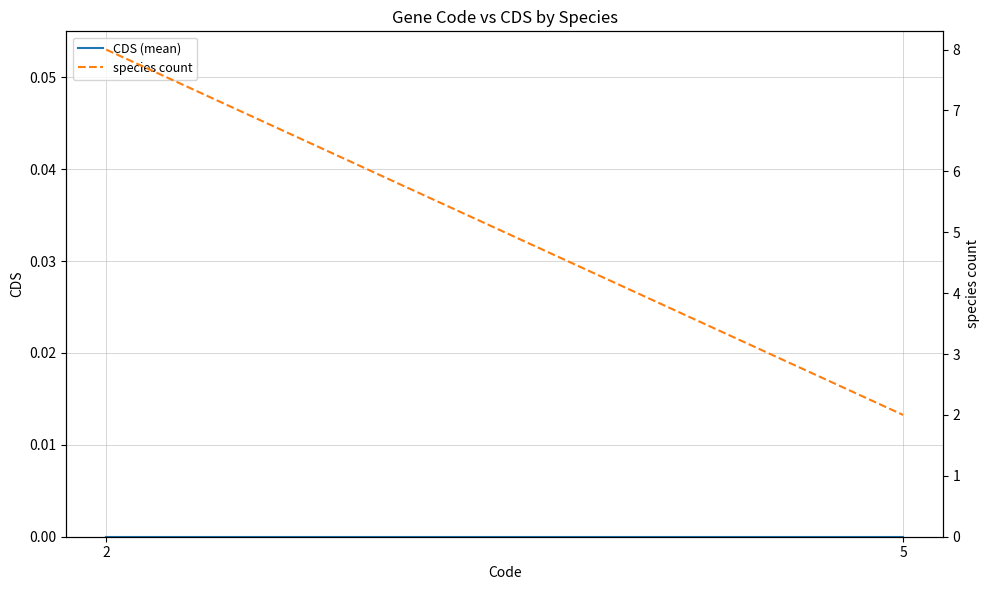

Which series has the largest total across all categories?

species count